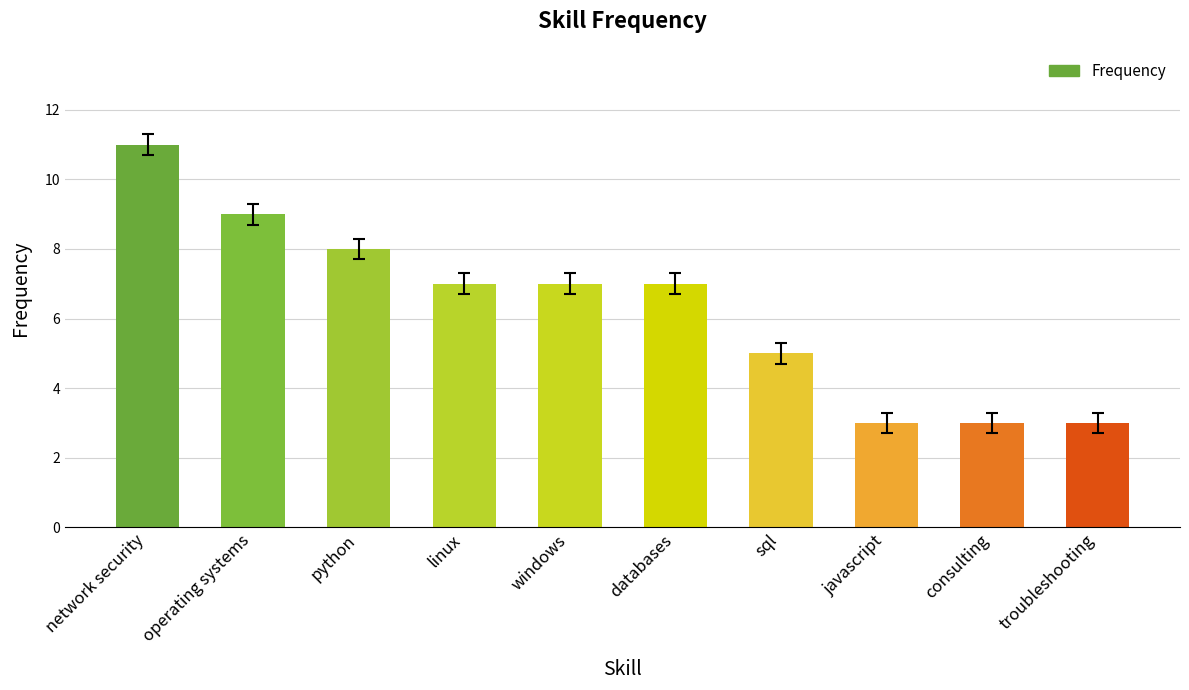

Reading right to left, transcribe all the data shown in this chart.

3	3	3	5	7	7	7	8	9	11